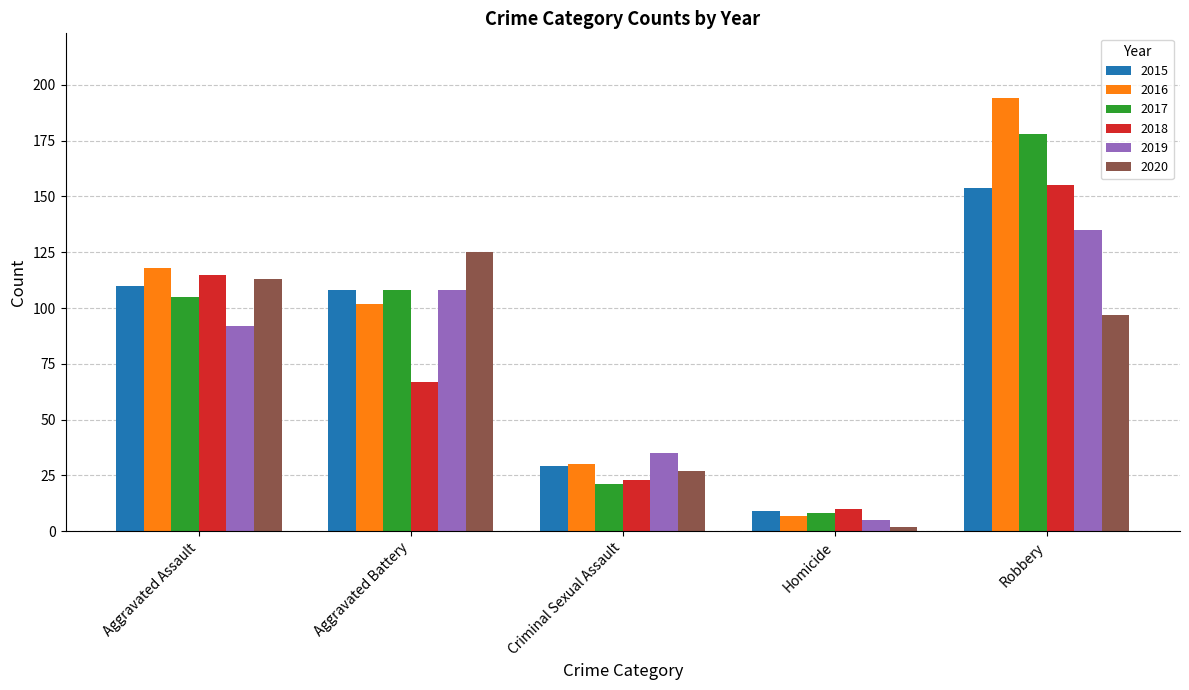

True or false: 2015 has a value of 110 at Aggravated Assault.

True